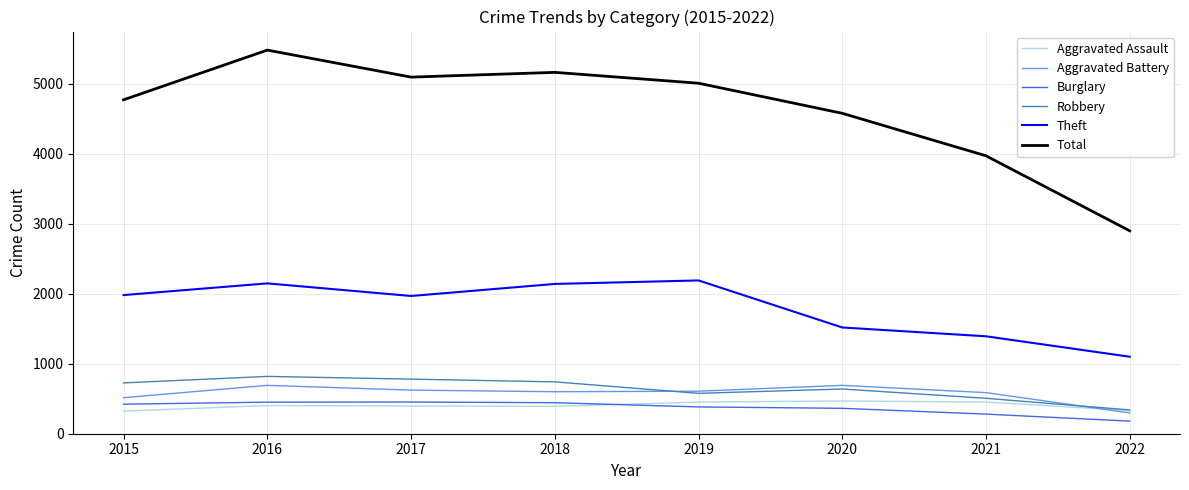

What is the smallest value displayed?

180